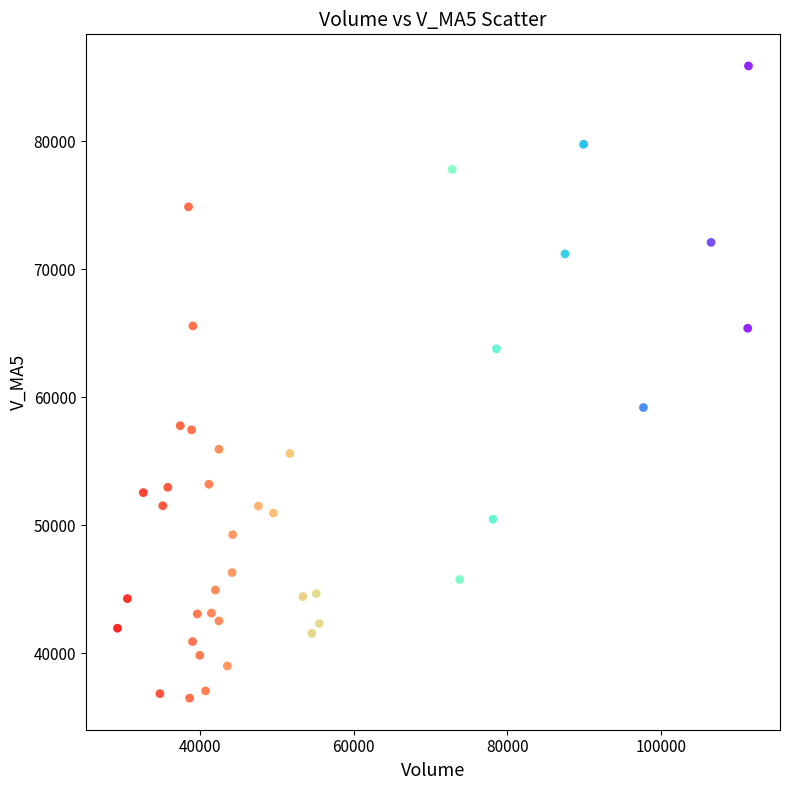

What Y value in the scatter plot is closest to 61173?

59179.6